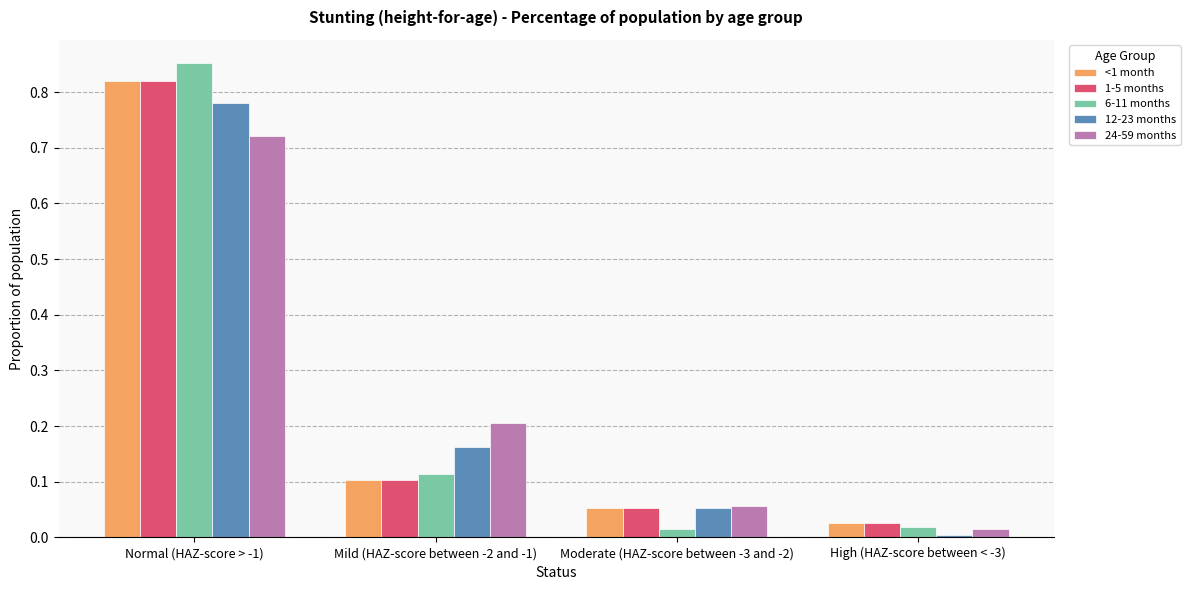

Is the value of 12-23 months at High (HAZ-score between < -3) greater than the value of 24-59 months at Moderate (HAZ-score between -3 and -2)?

No